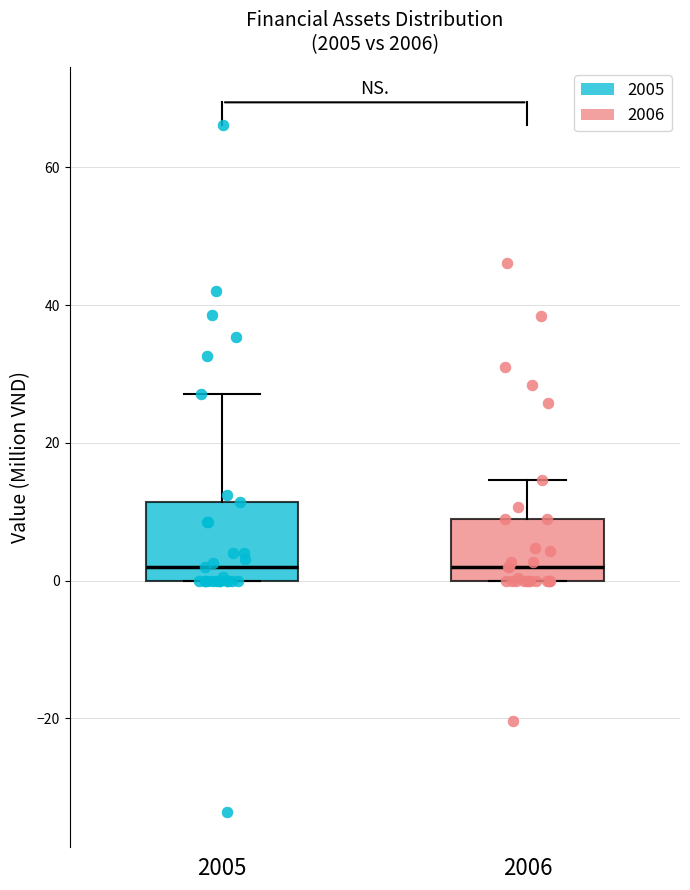

Comparing the boxes themselves (not the whiskers), which one is the tallest?

2005